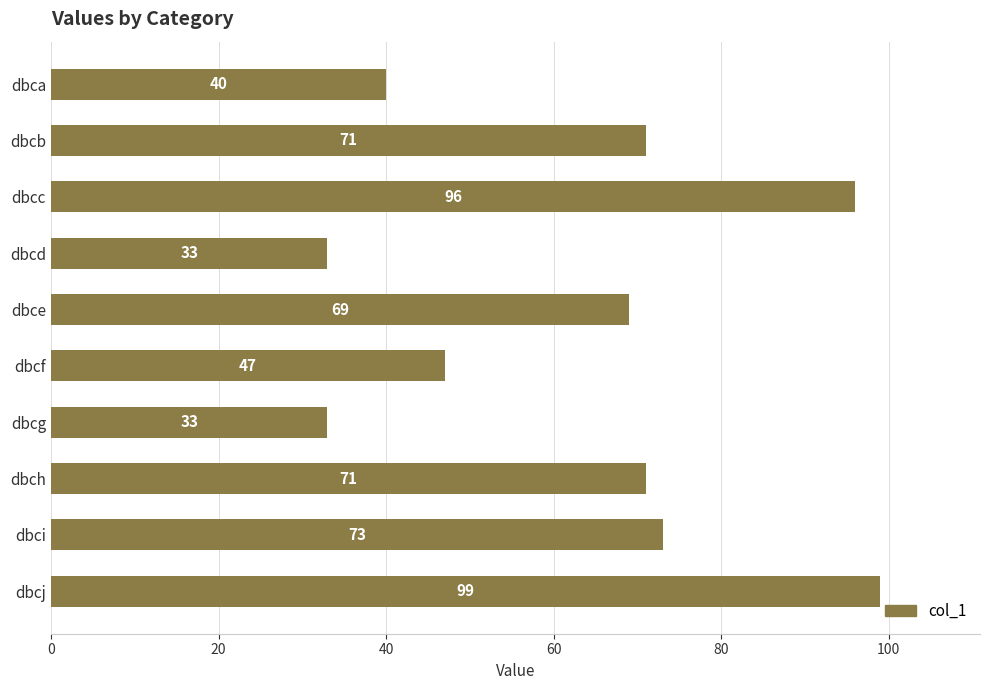

The chart shows a value of 33 at dbcd. True or false?

True